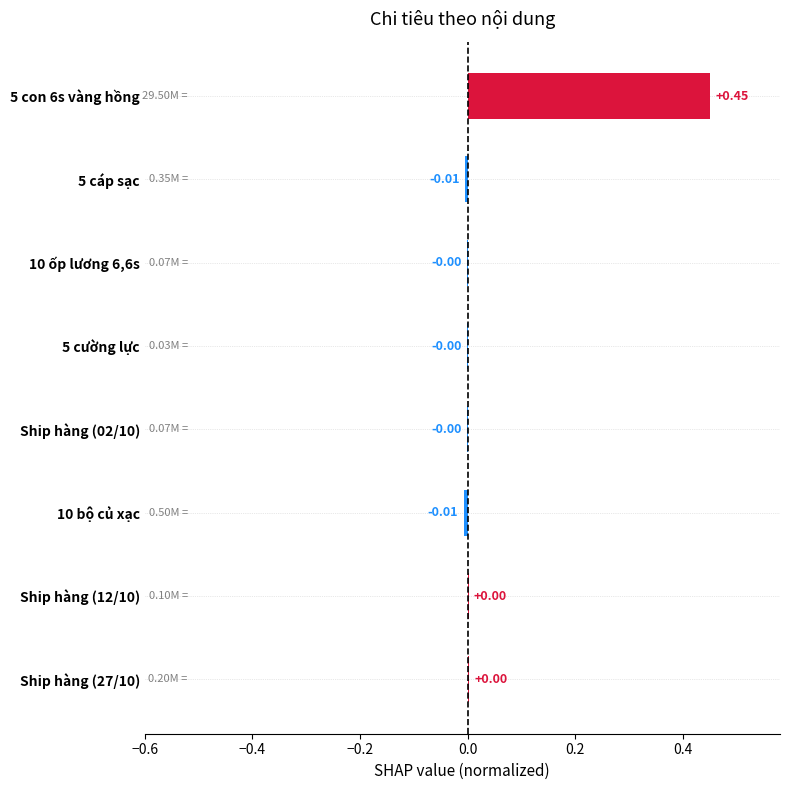

Between 5 con 6s vàng hồng and Ship hàng (02/10), which is larger?

5 con 6s vàng hồng